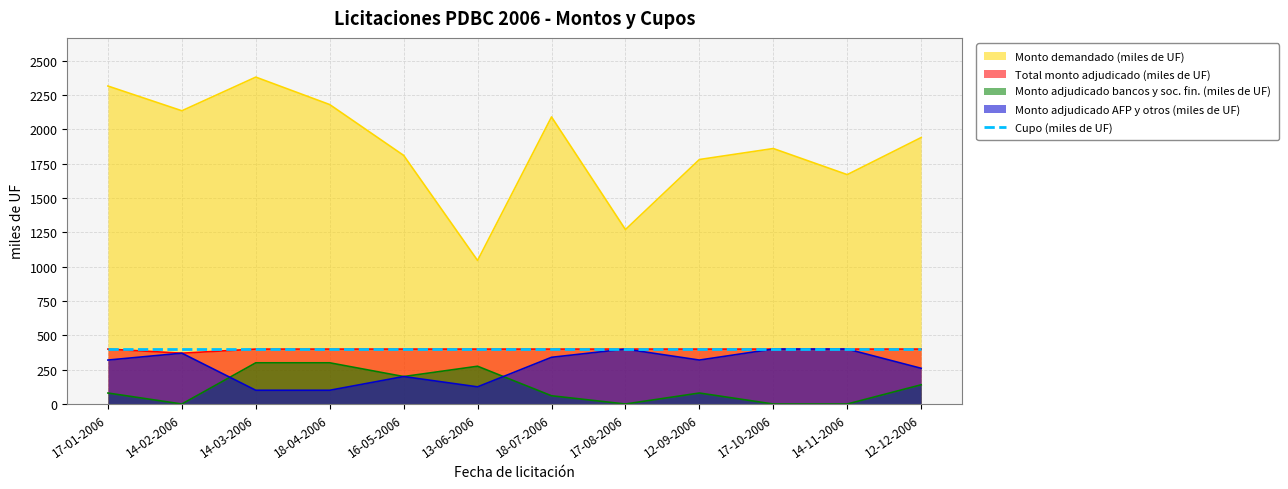

How many lines are shown in the chart?

5